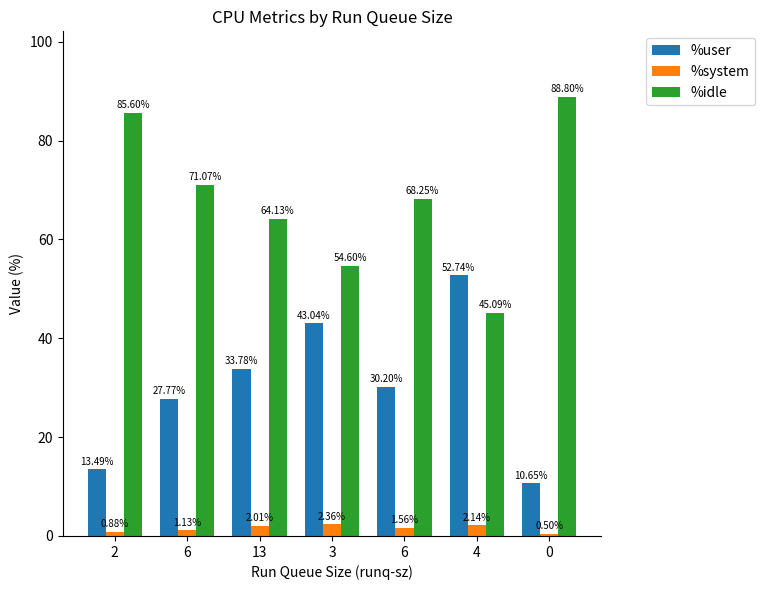

What is the label of the 3rd bar from the right?

6